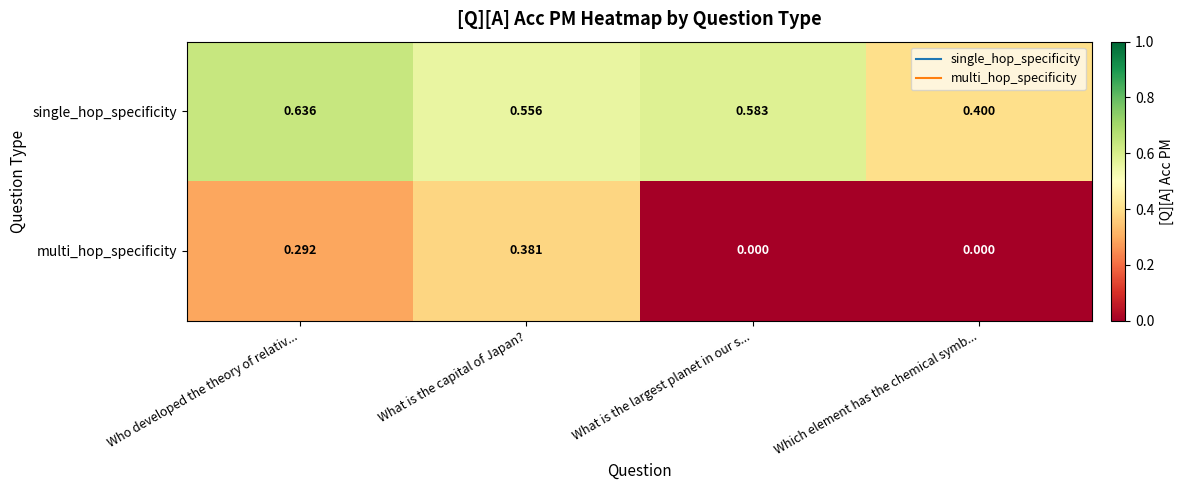

Which series changed the most between Who developed the theory of relativ... and Which element has the chemical symb...?

multi_hop_specificity